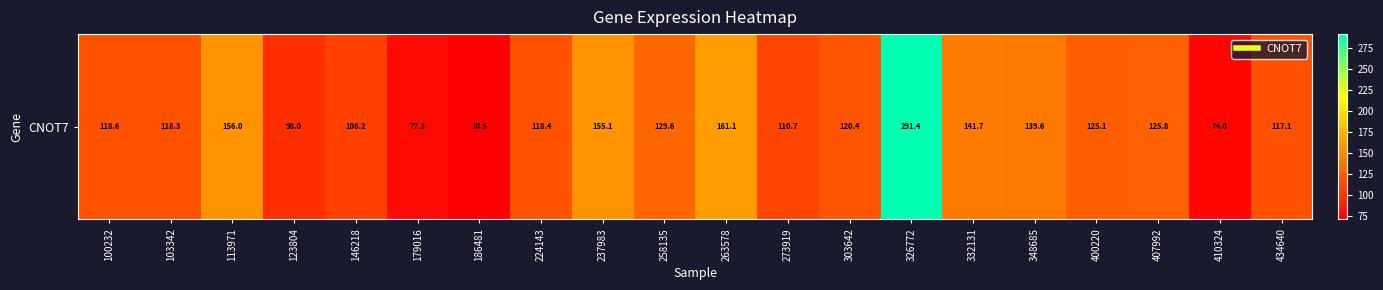

Which label corresponds to the largest value in the chart?

326772